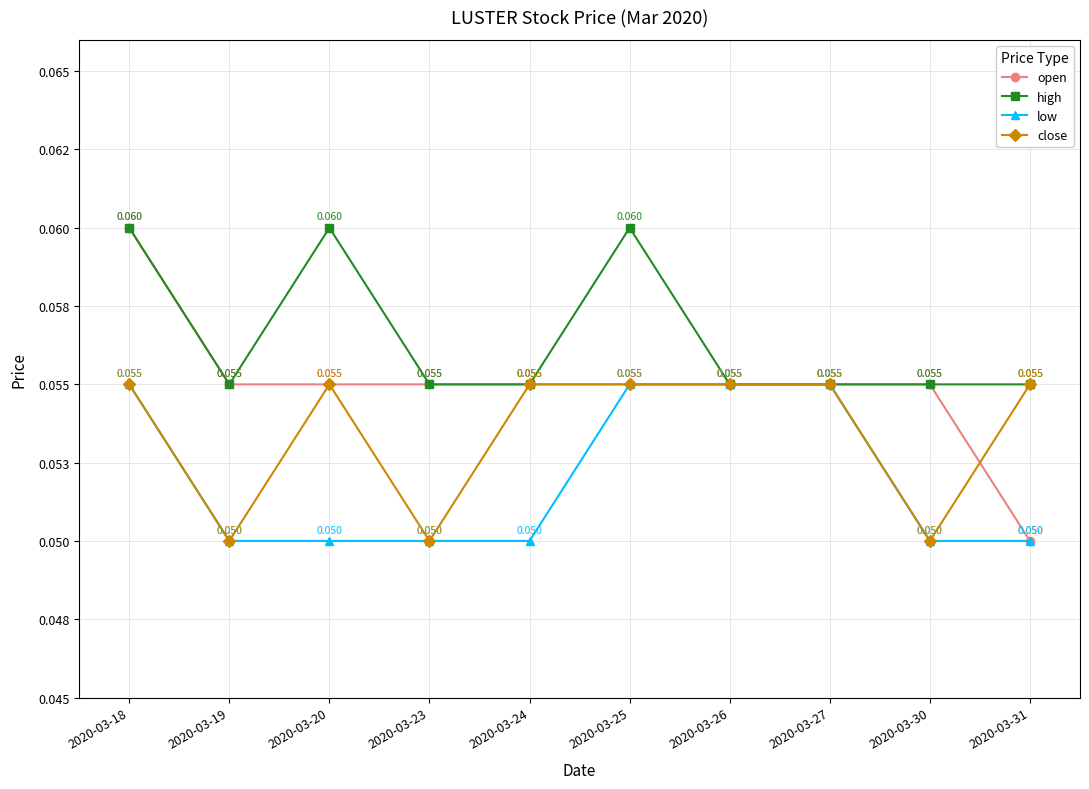

In close, how many points are lower than both neighbors (excluding endpoints)?

3